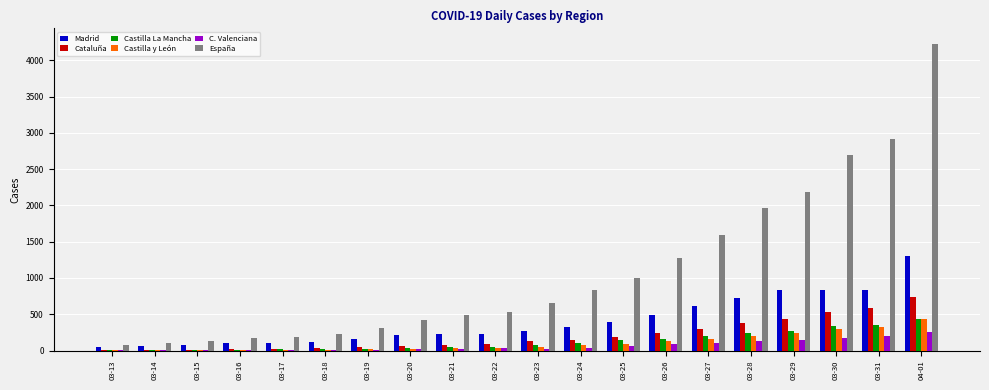

Is it true that Castilla y León equals 76 at 03-24?

True